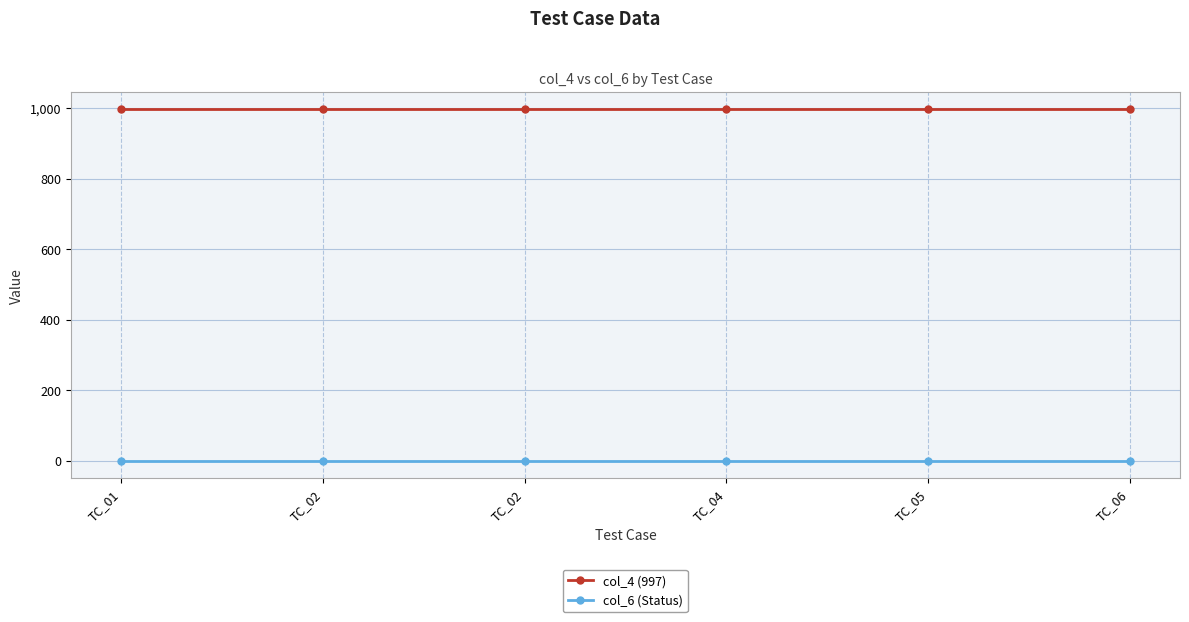

How many distinct data groups are displayed?

2